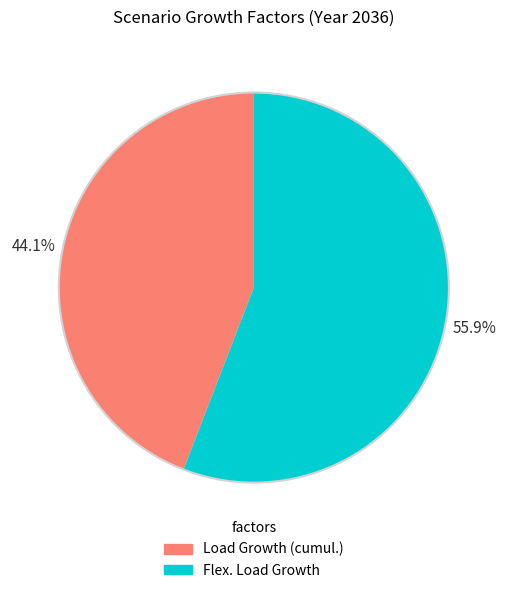

Does any single category account for the majority?

Yes